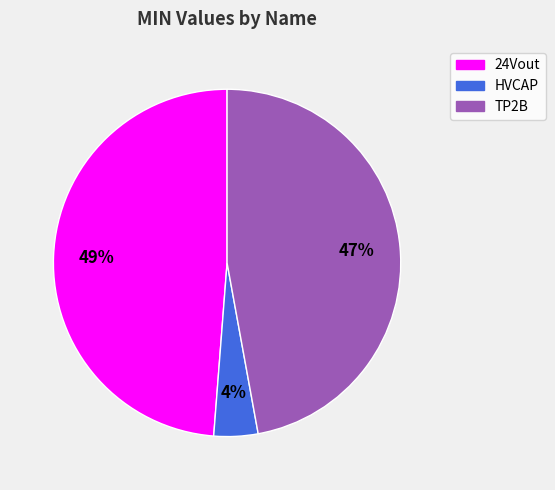

How many slices are in this pie chart?

3